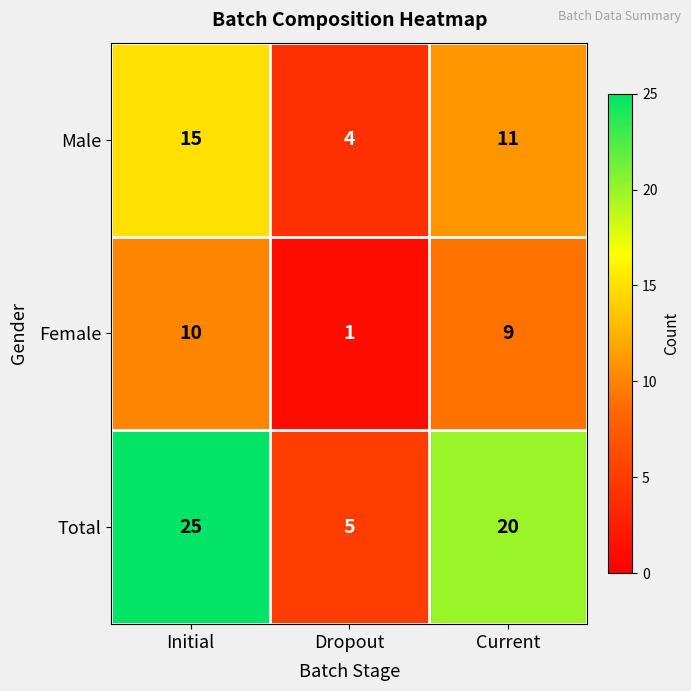

At which category is the sum across all series the highest?

Initial